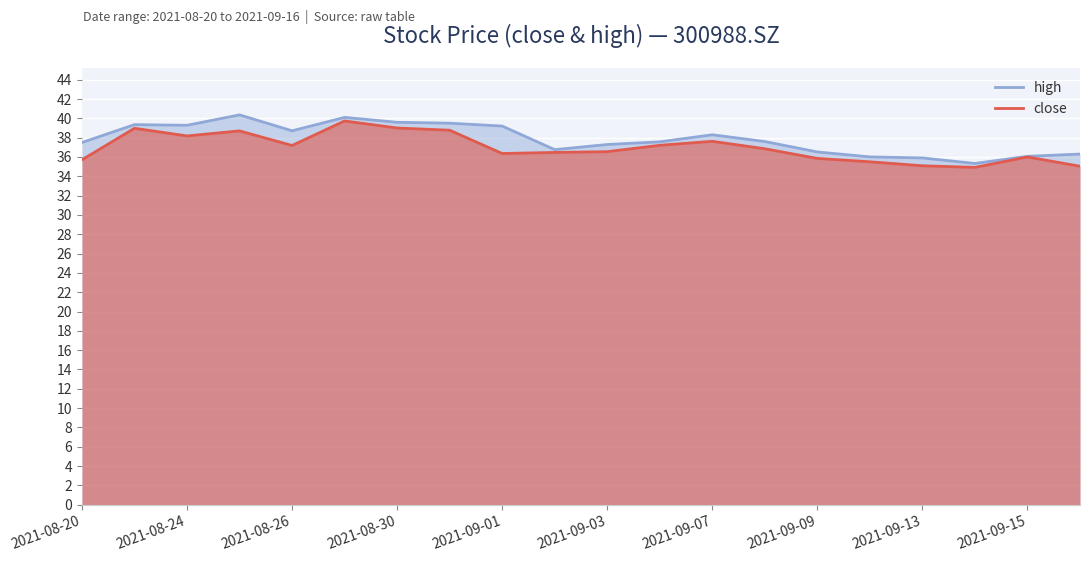

What is the difference between the maximum and minimum values in the high series?

5.0